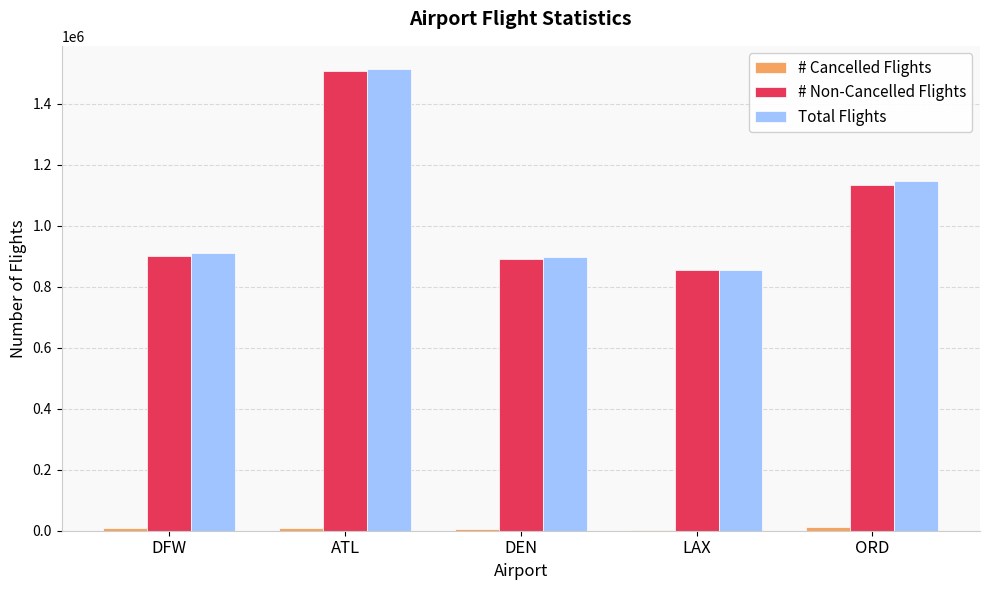

Where is # Non-Cancelled Flights nearest to the value 1179363?

ORD